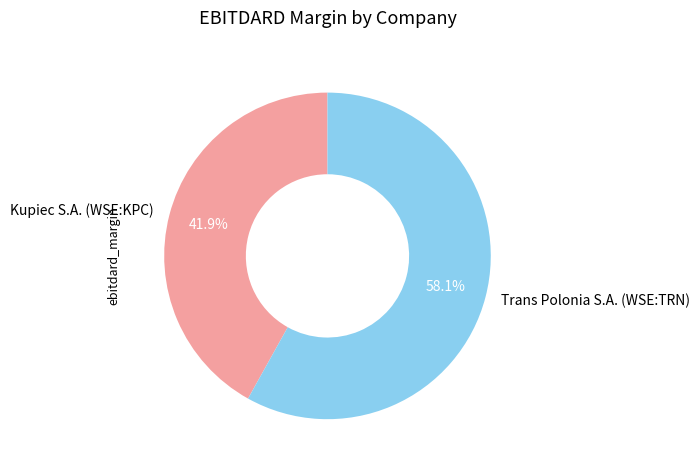

How much of the chart is everything except Kupiec S.A. (WSE:KPC)?

58.1%